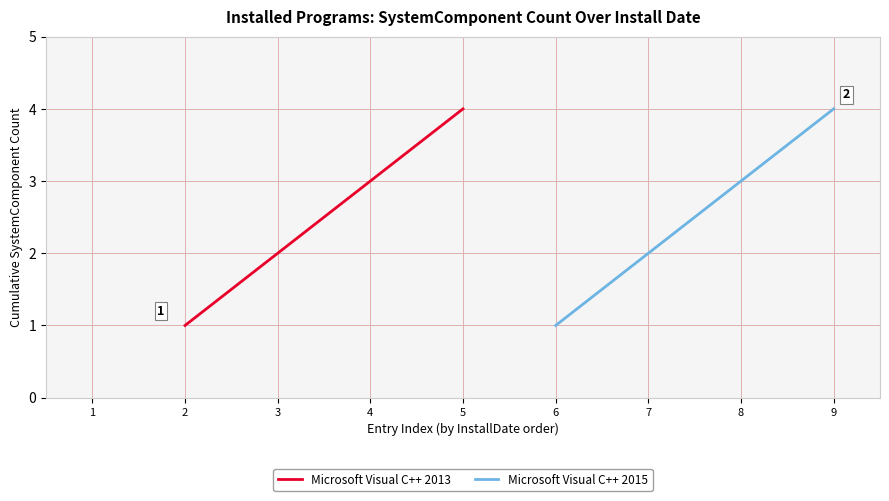

True or false: Microsoft Visual C++ 2013 has a value of 4 at 5.

True